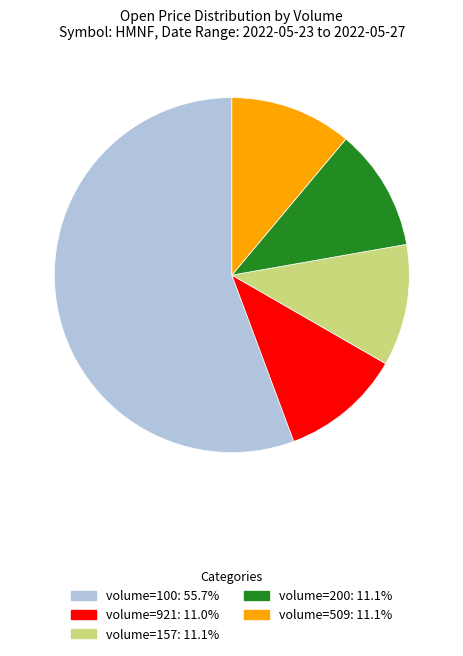

How many slices are in this pie chart?

5